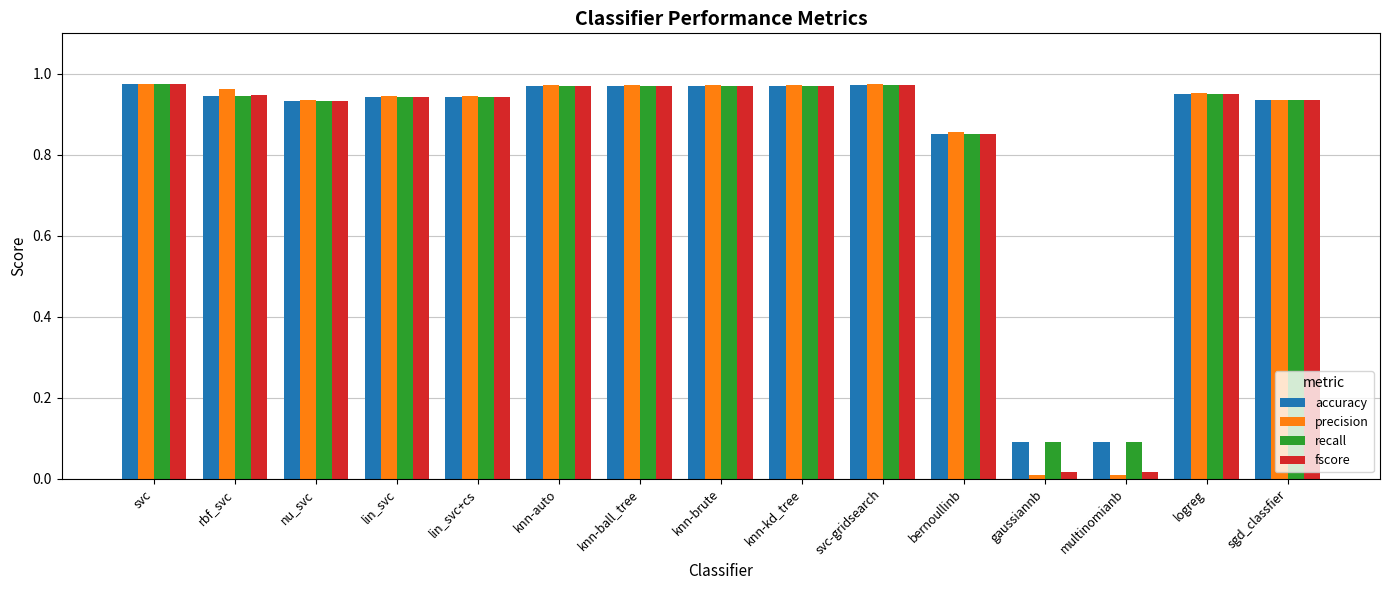

Is the value of fscore at svc-gridsearch greater than the value of accuracy at bernoullinb?

Yes